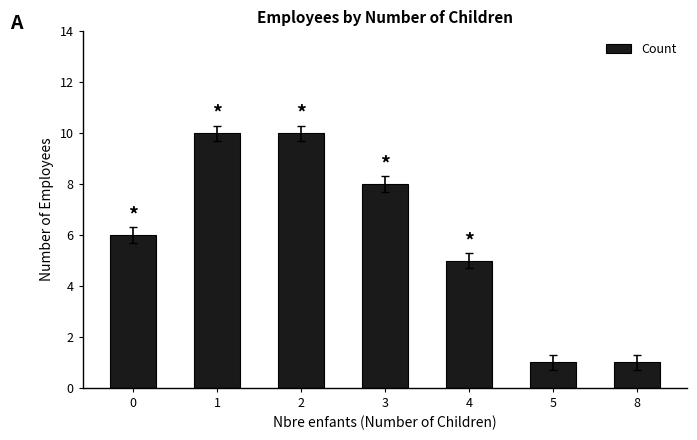

What is the maximum value shown in the chart?

10